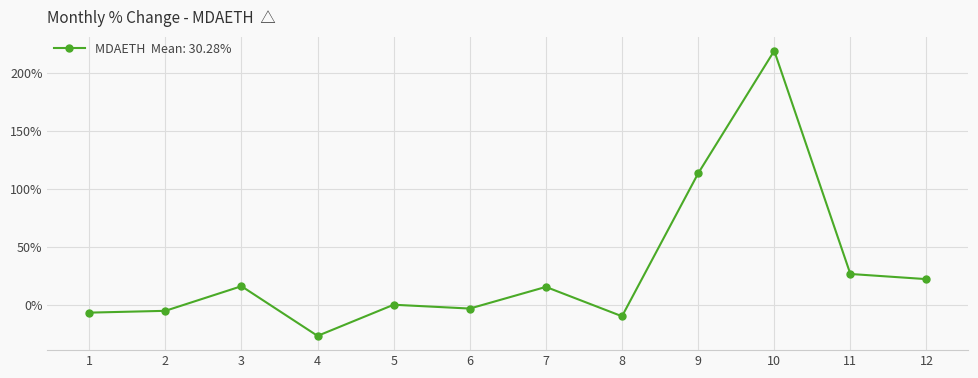

At which category does the chart reach its minimum across all series?

4